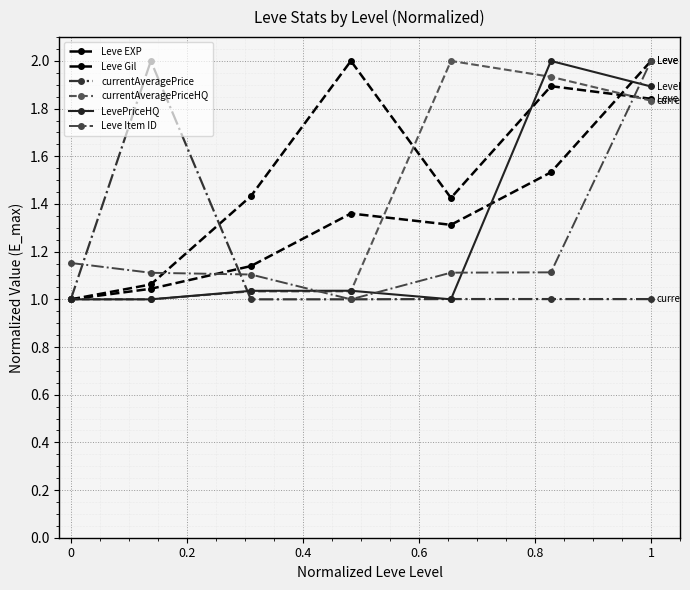

At how many categories does at least one series exceed 1?

7